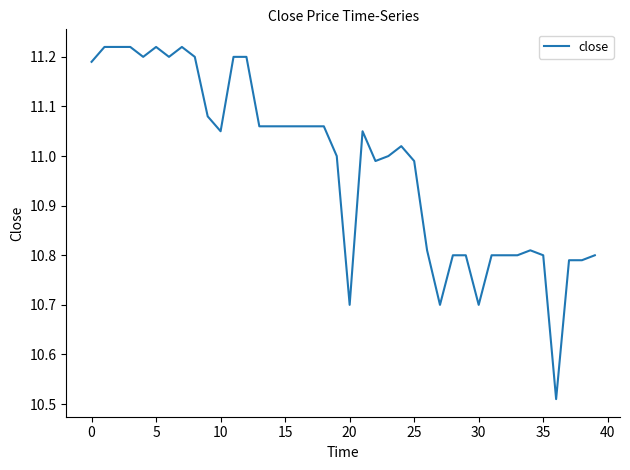

What is the difference between the maximum and minimum values?

0.7